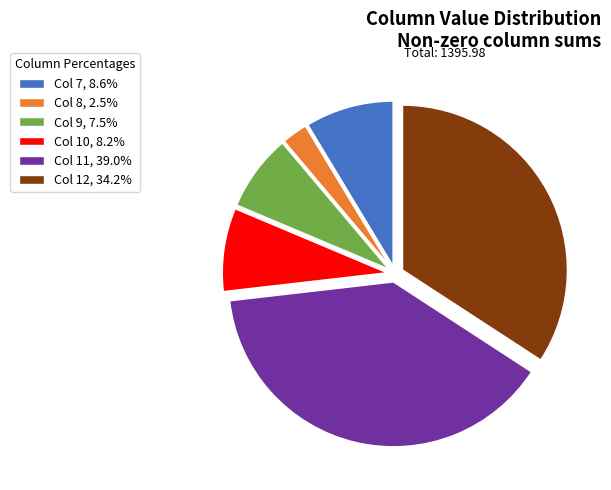

How many slices are in this pie chart?

6